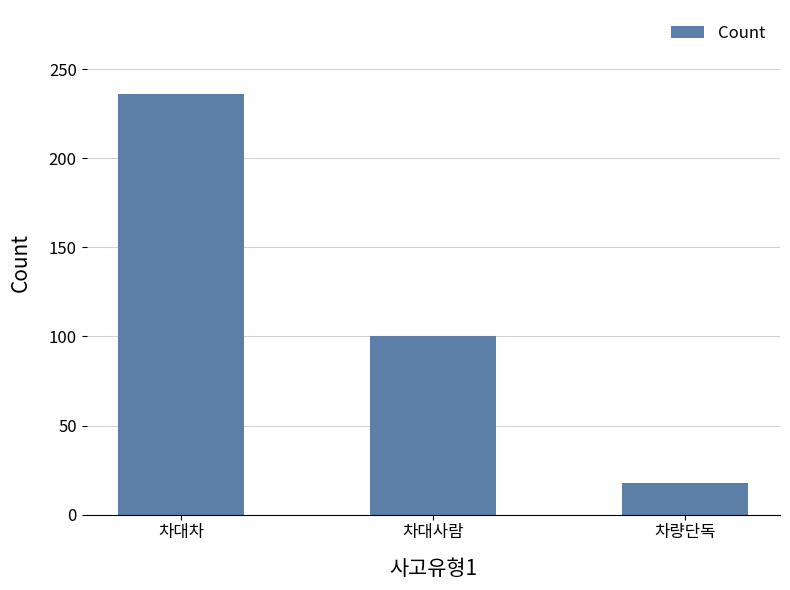

What is the sum of all values?

354